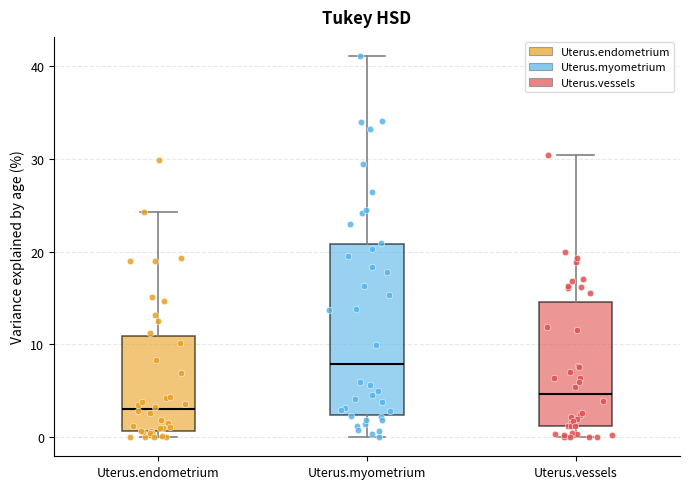

Where does the upper whisker of the box for Uterus.endometrium end on the y-axis? The values are not printed on the chart, so give them approximately, as read against the axis.

24